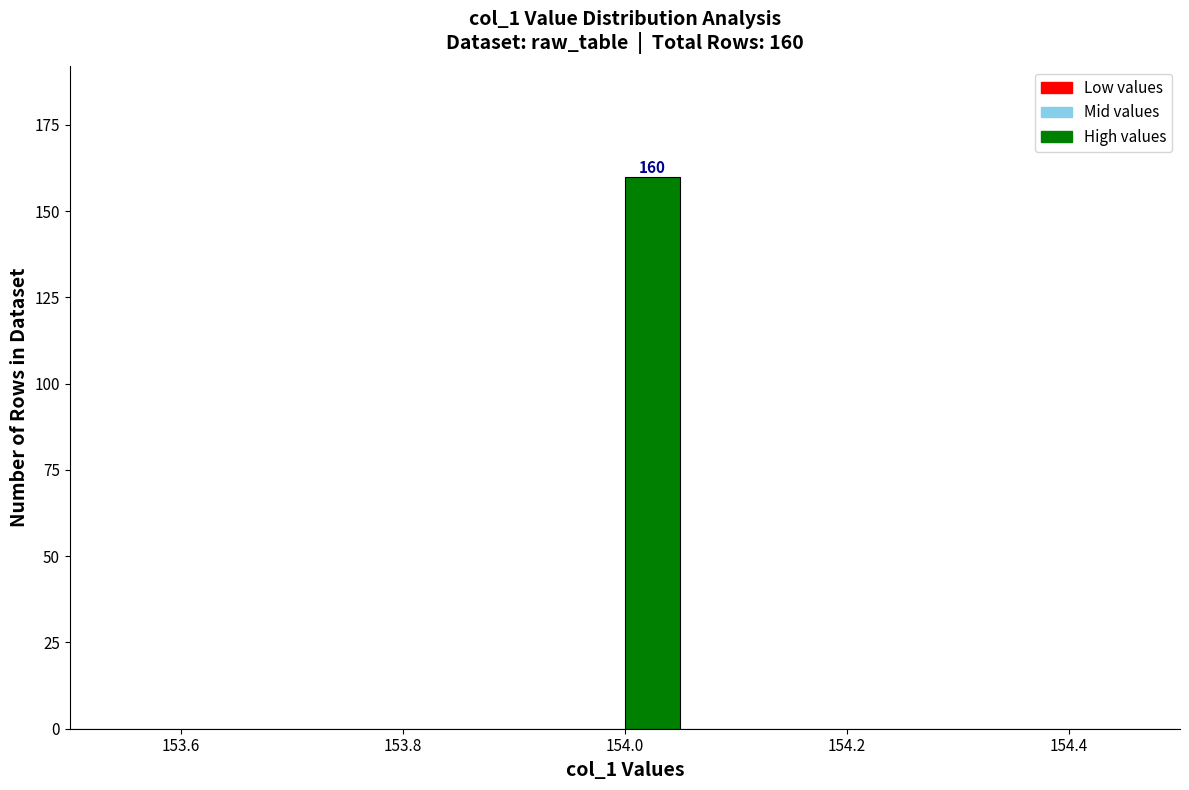

Around what value on the x-axis is the tallest bar? Give the approximate position of its centre, as read against the axis.

154.02